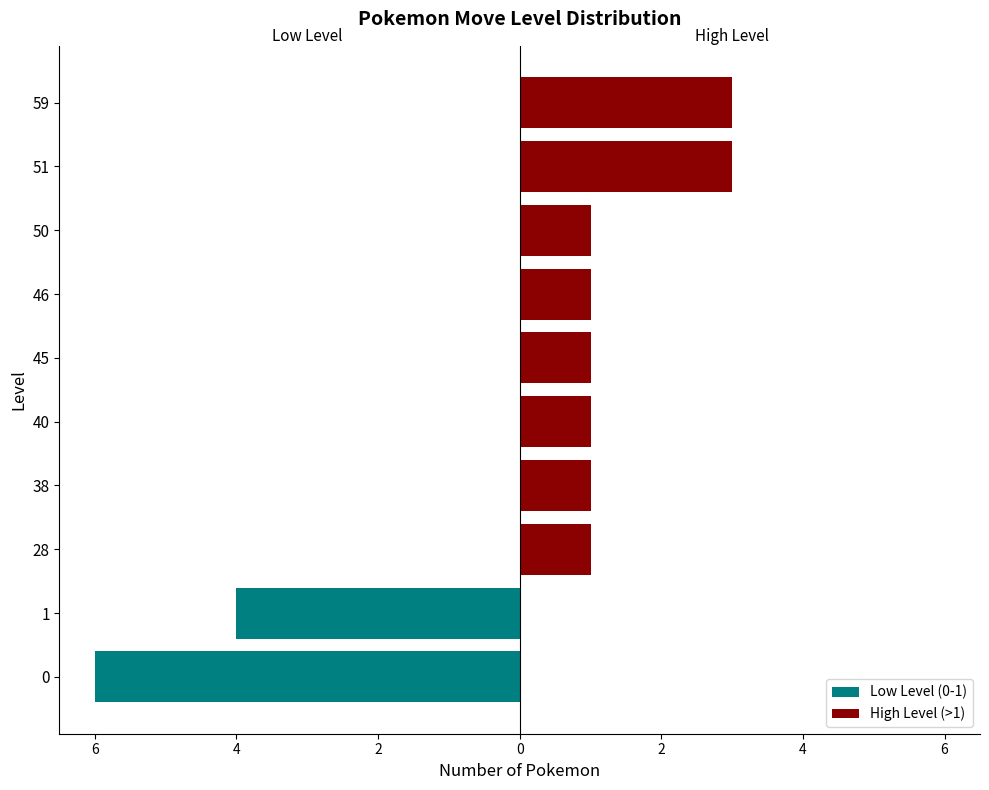

Reading right to left, extract all data points from this chart.

Low Level (0-1): 0	0	0	0	0	0	0	0	-4	-6
High Level (>1): 3	3	1	1	1	1	1	1	0	0